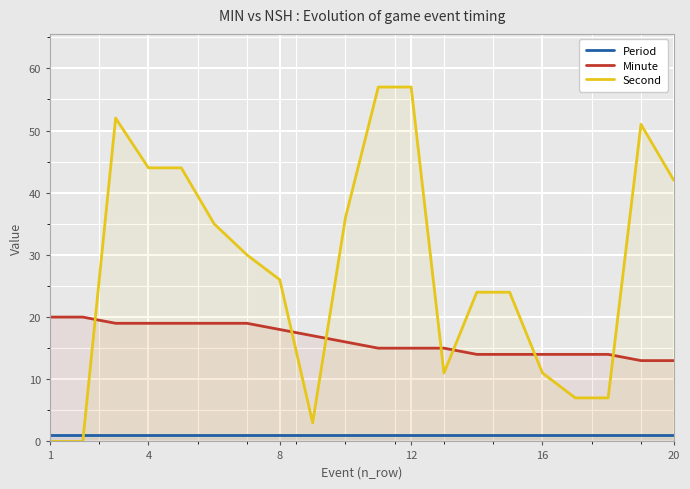

Is it true that Minute equals 27 at 12?

False